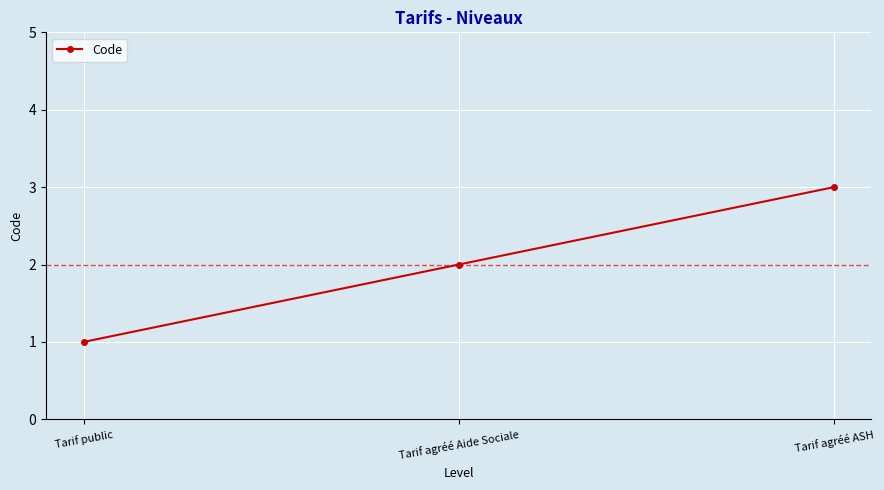

Approximately how many times larger is the value at Tarif public compared to Tarif agréé ASH?

0.3